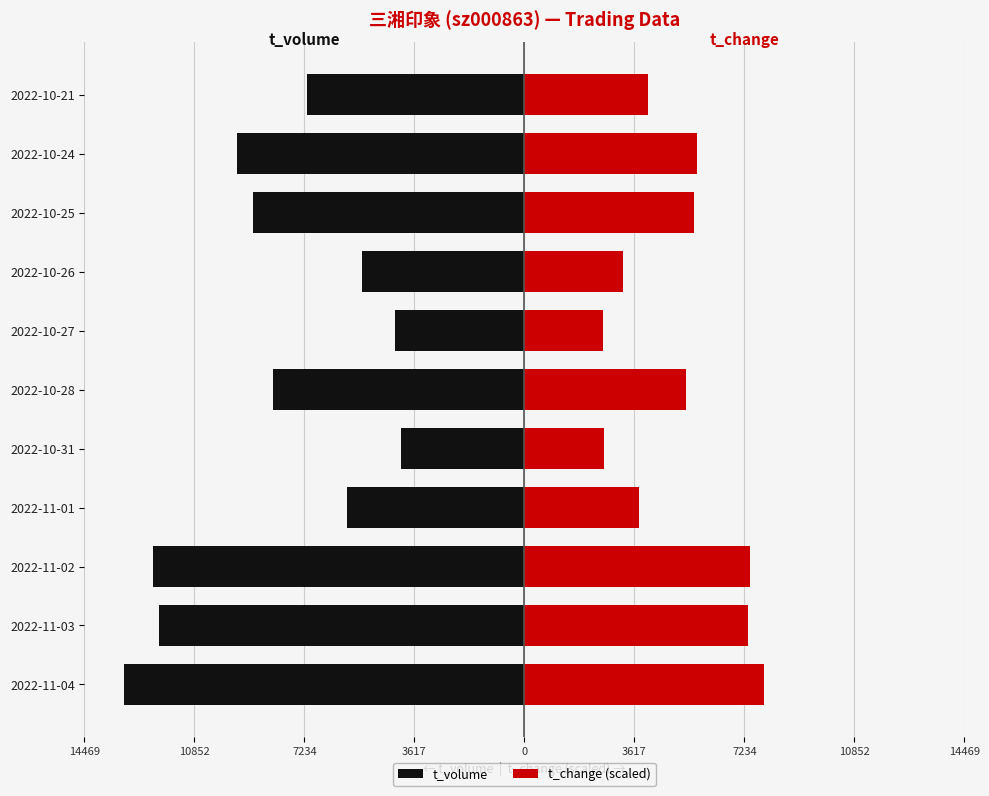

Reading left to right, extract all data points from this chart.

t_volume: -13154.0	-12006.0	-12209.0	-5843.0	-4069.0	-8254.0	-4255.0	-5333.0	-8931.0	-9468.0	-7145.0
t_change (scaled): 7892.4	7359.8	7408.2	3752.5	2614.7	5301.9	2590.5	3244.1	5568.3	5689.3	4067.2